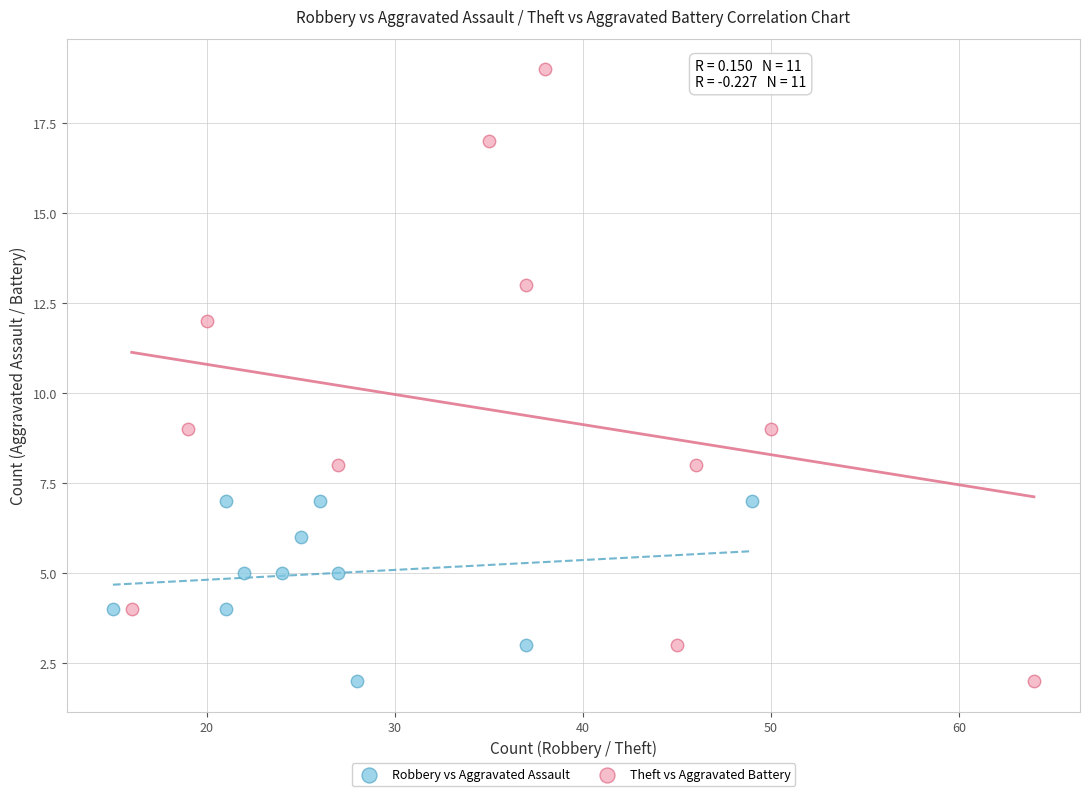

Which series has the largest Y range (max minus min)?

Theft vs Aggravated Battery